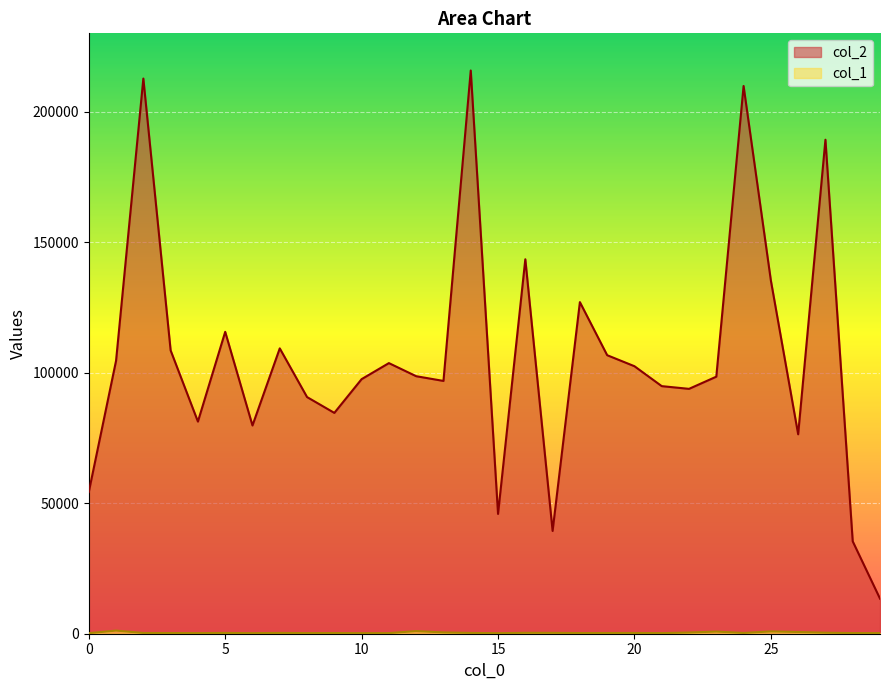

At which label does col_2 first exceed 98649?

1